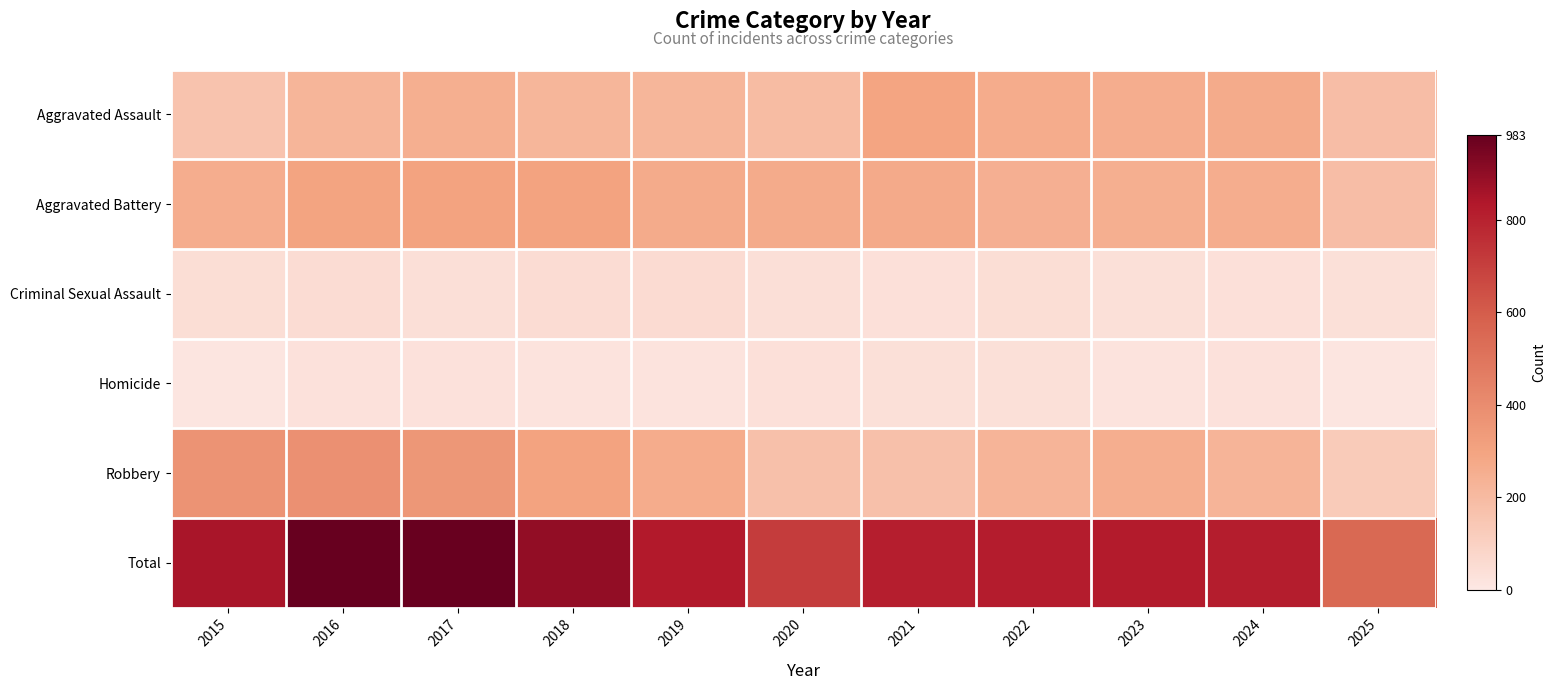

Reading left to right, list all the values displayed in this chart.

Aggravated Assault: 2015=164	2016=225	2017=251	2018=220	2019=220	2020=192	2021=295	2022=264	2023=259	2024=267	2025=185
Aggravated Battery: 2015=259	2016=298	2017=303	2018=302	2019=267	2020=268	2021=270	2022=249	2023=251	2024=259	2025=186
Criminal Sexual Assault: 2015=43	2016=51	2017=41	2018=51	2019=55	2020=40	2021=33	2022=44	2023=35	2024=31	2025=36
Homicide: 2015=13	2016=28	2017=27	2018=23	2019=21	2020=34	2021=38	2022=35	2023=23	2024=30	2025=13
Robbery: 2015=372	2016=381	2017=356	2018=302	2019=263	2020=174	2021=175	2022=227	2023=257	2024=230	2025=130
Total: 2015=851	2016=983	2017=978	2018=898	2019=826	2020=708	2021=811	2022=819	2023=825	2024=817	2025=550